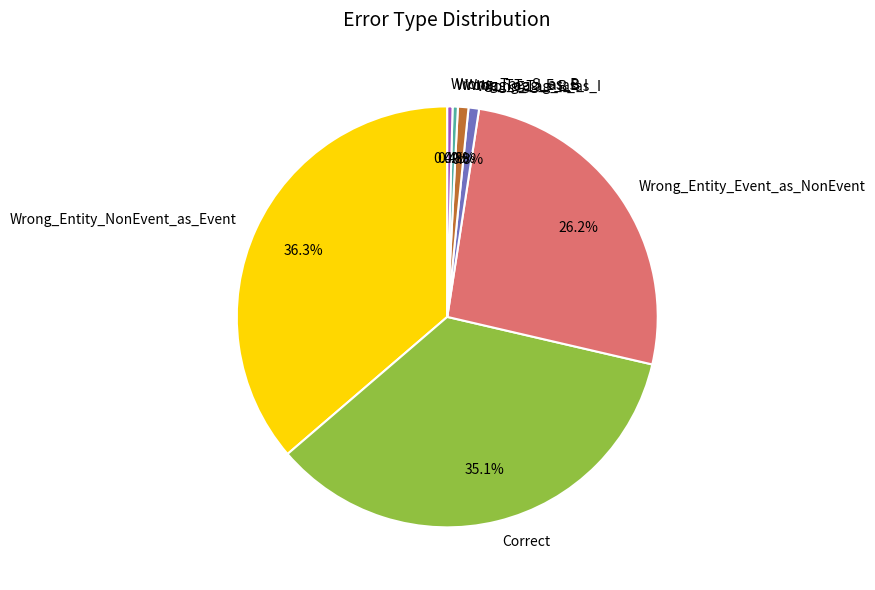

To the nearest percent, what portion does Wrong_Tag_E_as_I represent?

1%